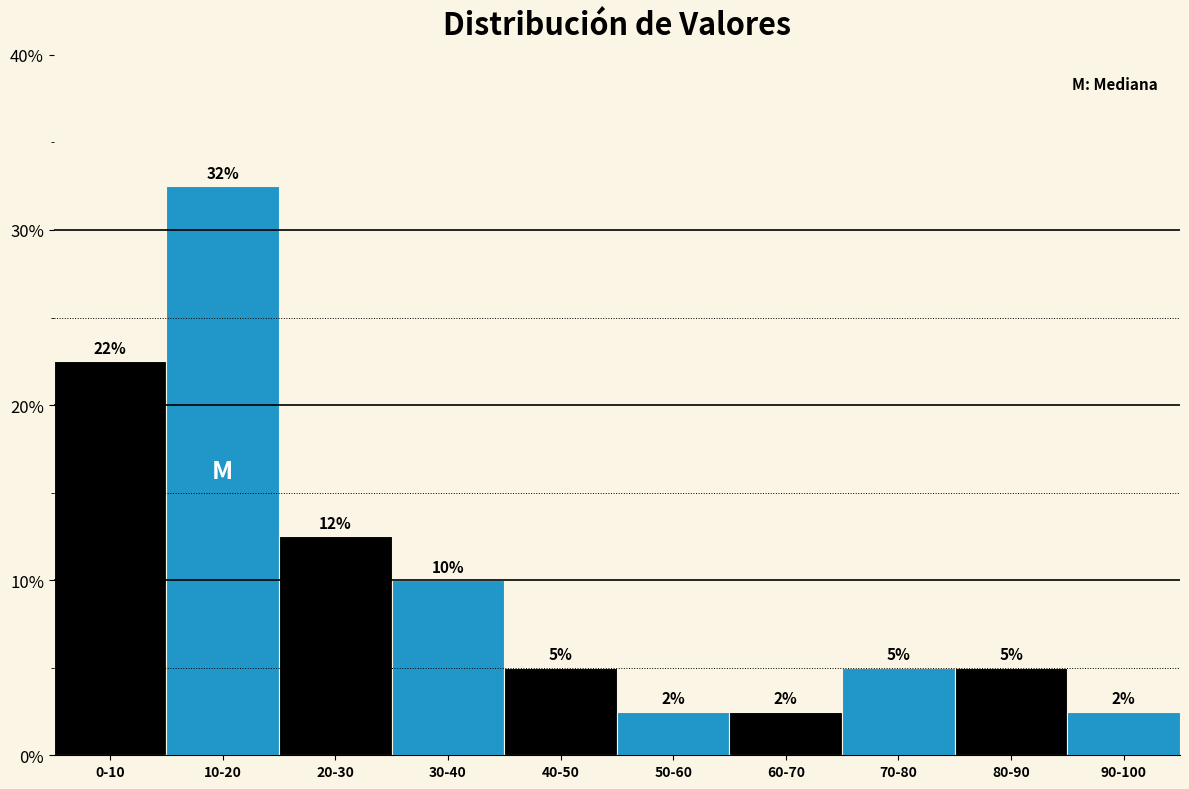

Are the bars horizontal?

No